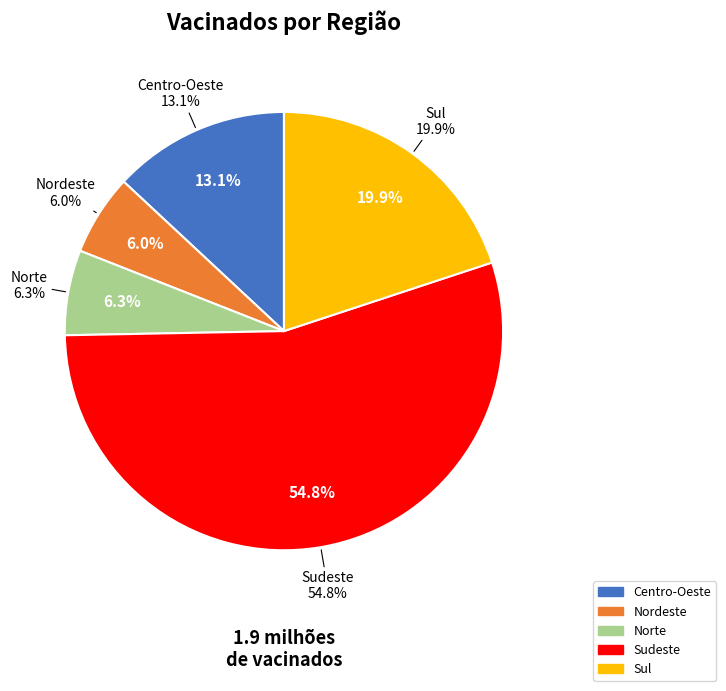

Is Nordeste the majority of the pie?

No